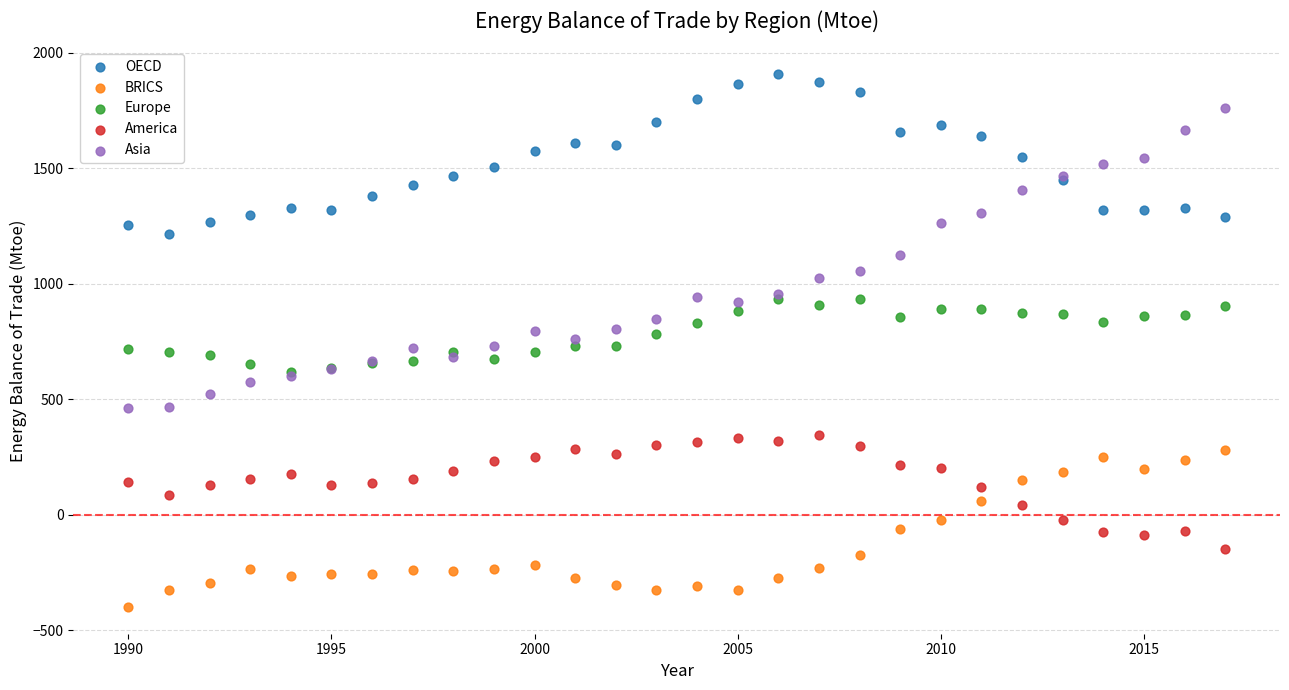

Which series has the largest Y range (max minus min)?

Asia